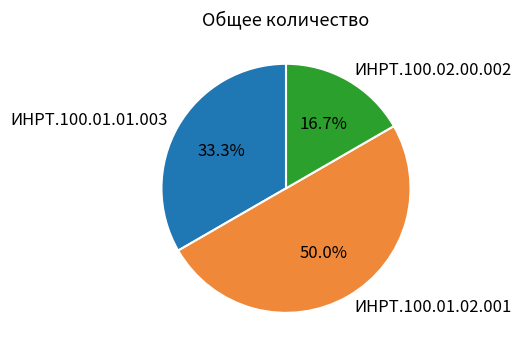

Which slice is the smallest?

ИНРТ.100.02.00.002